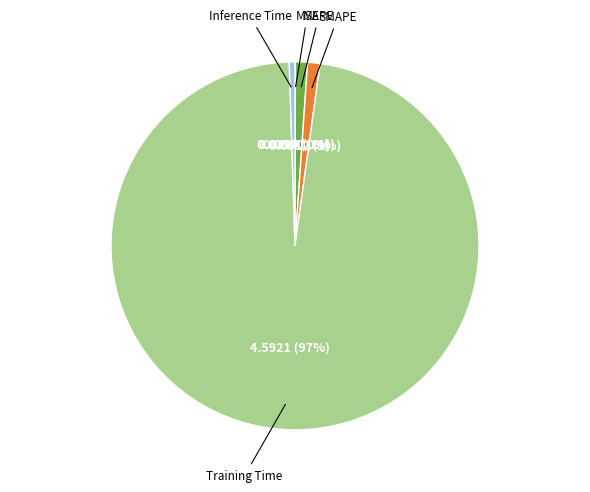

Is there a majority slice in this chart?

Yes